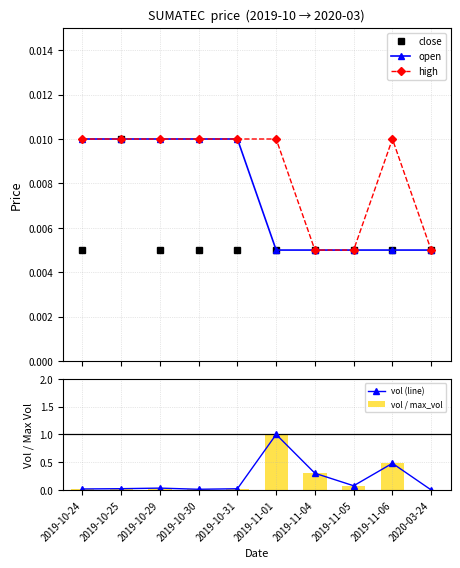

The value of close at 2019-11-04 is 0.0. True or false?

True